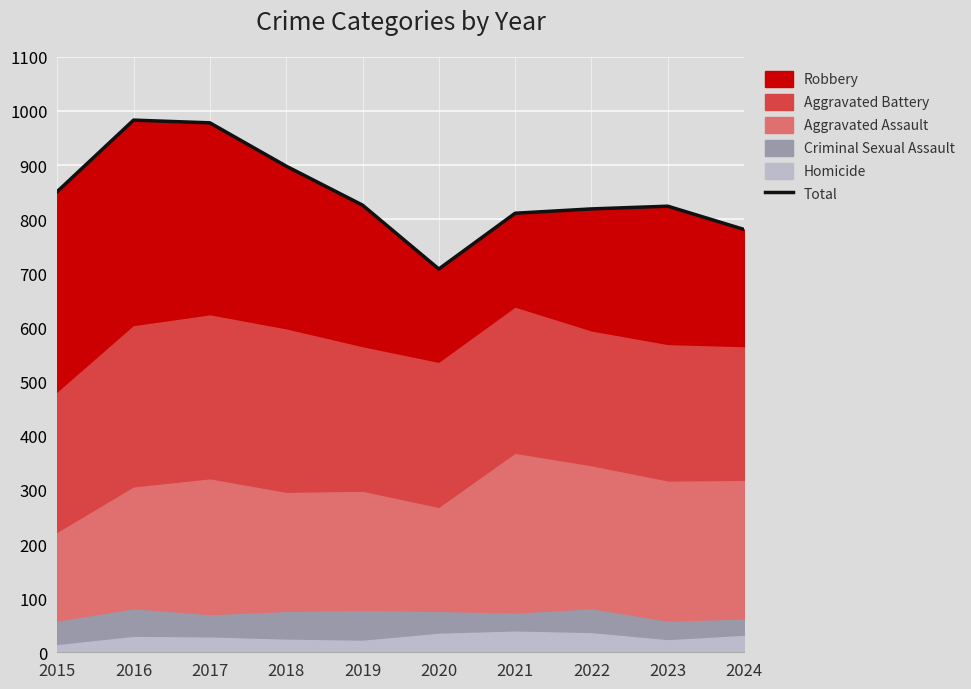

Rank the categories by value from lowest to highest.

2020, 2024, 2021, 2022, 2023, 2019, 2015, 2018, 2017, 2016